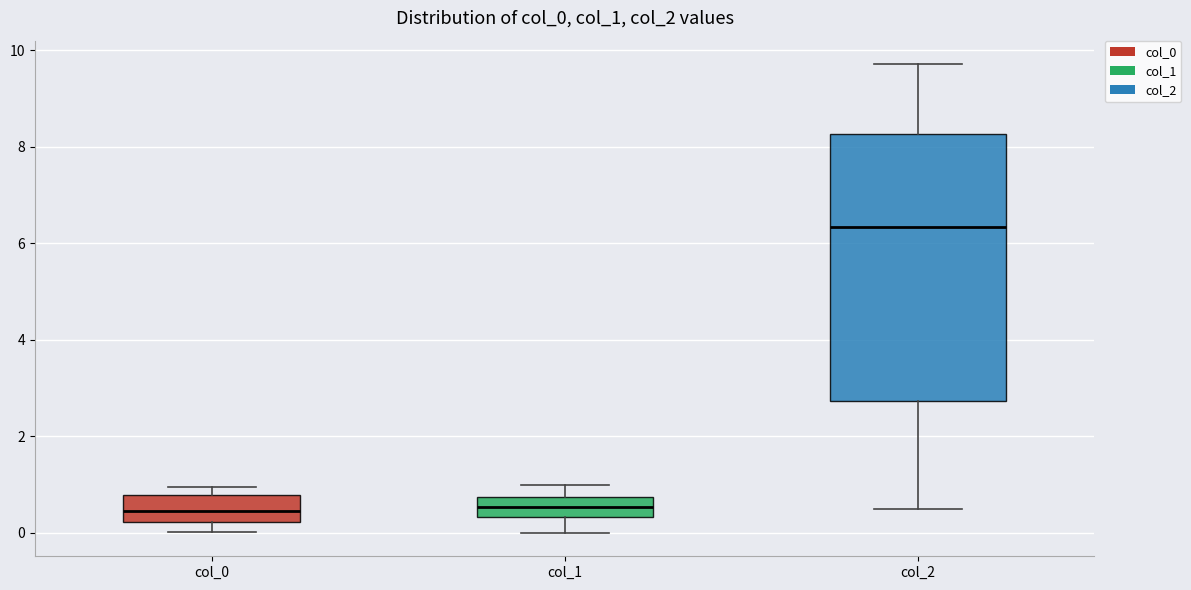

Which box's median line is the highest?

col_2